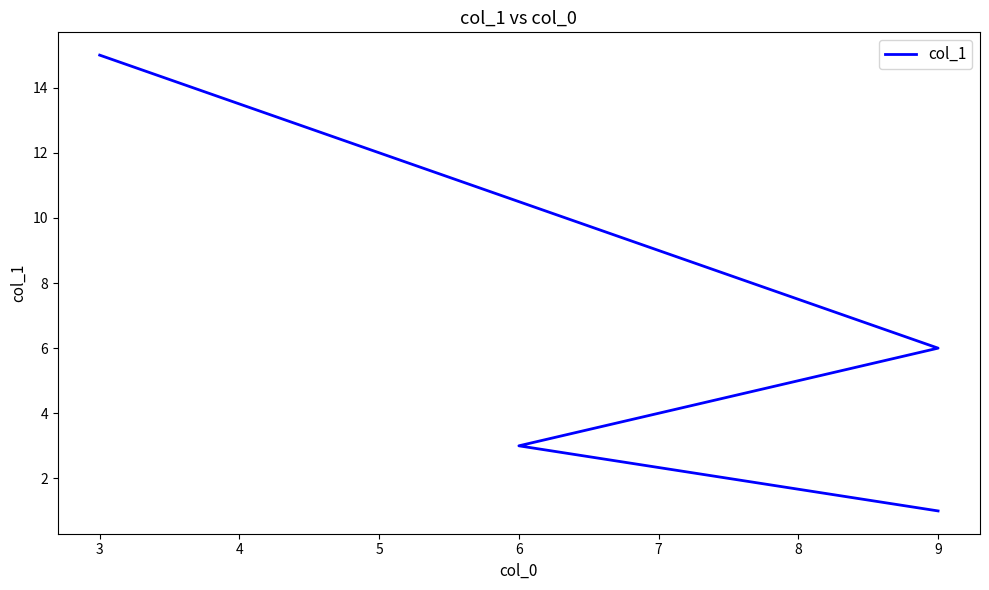

What value does the data have at 5, to the nearest 5?

15